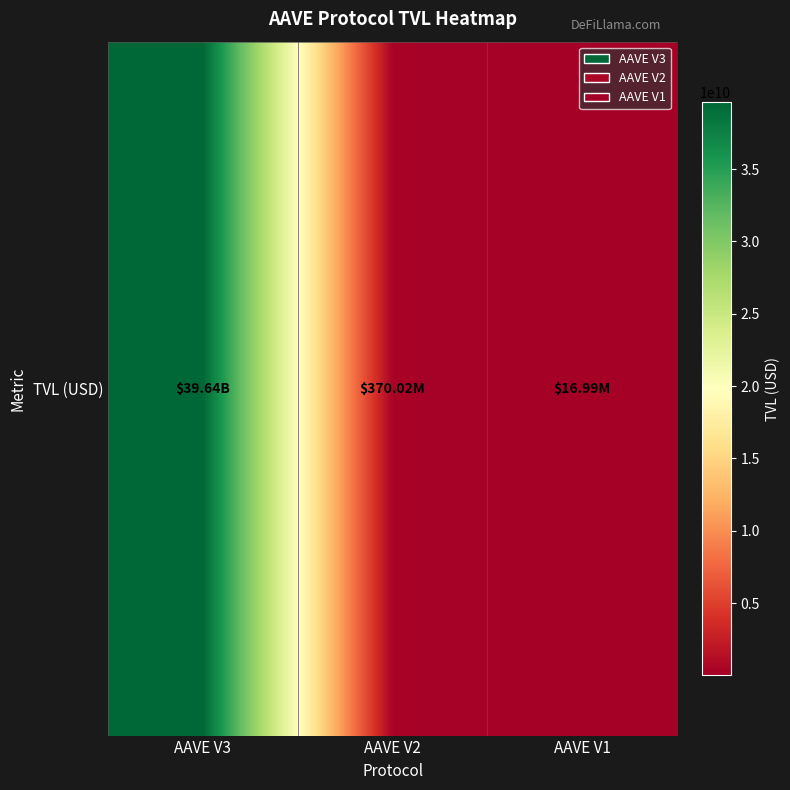

At which category does the chart reach its peak across all series?

AAVE V3